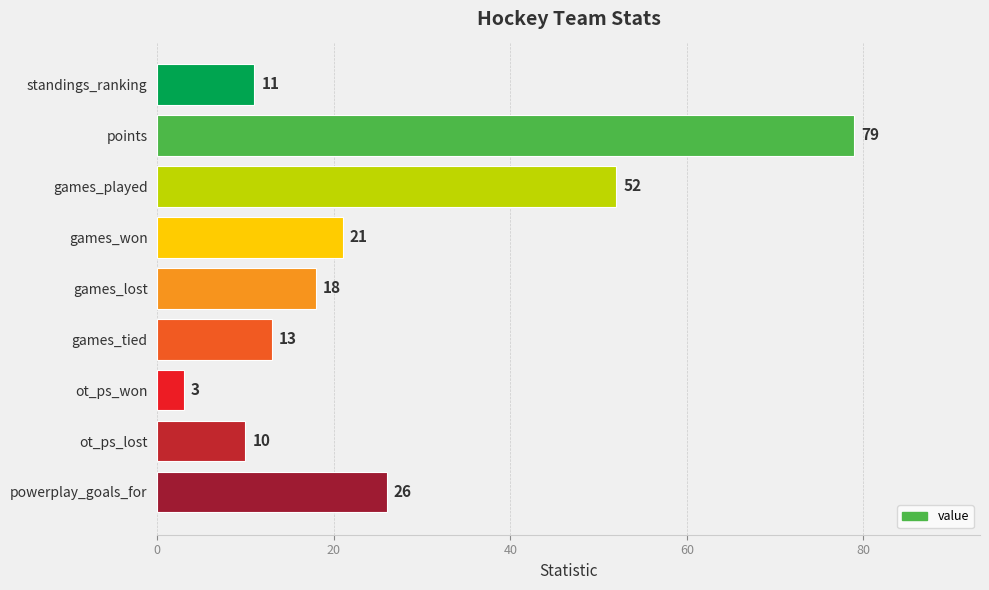

Count the number of data series in this chart.

1